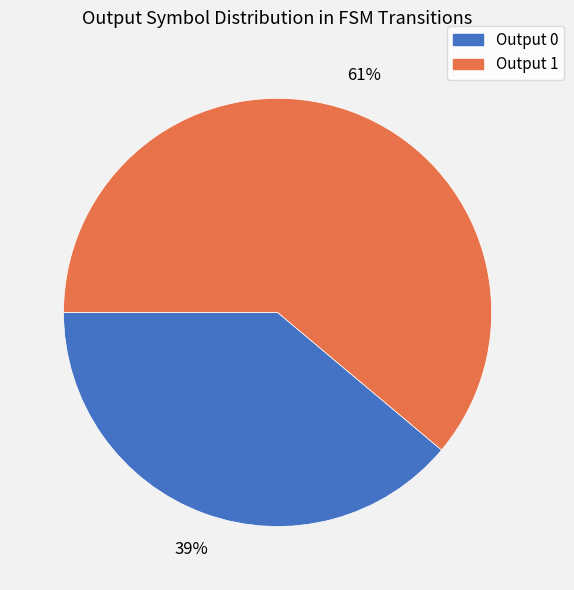

Which slice is the largest?

Output 1